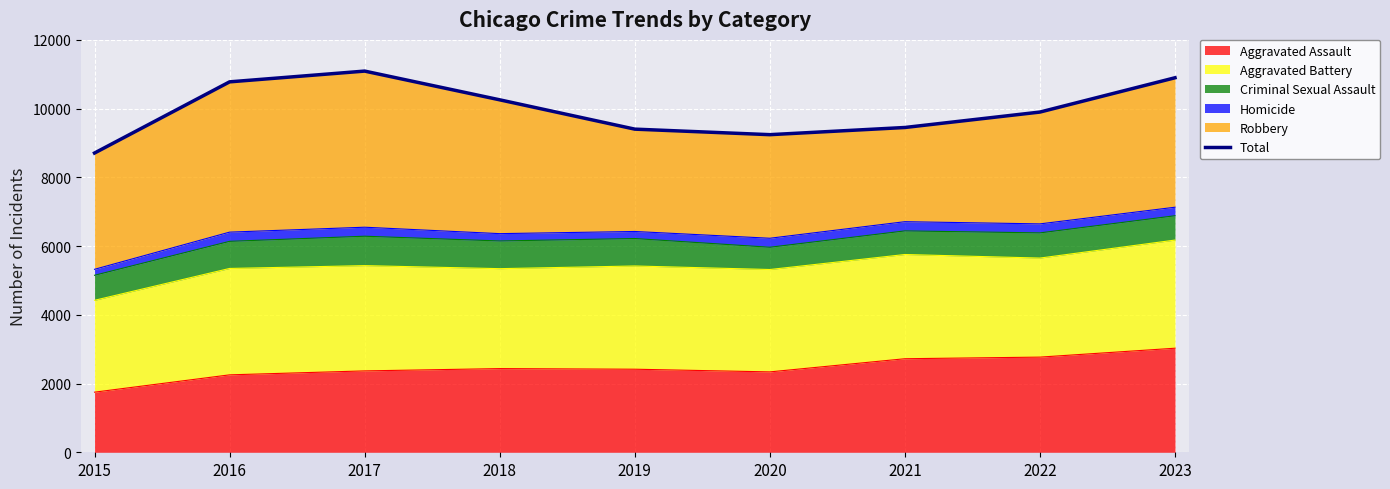

Reading right to left, what are all the values shown in this chart?

10898	9900	9451	9242	9403	10256	11092	10779	8708